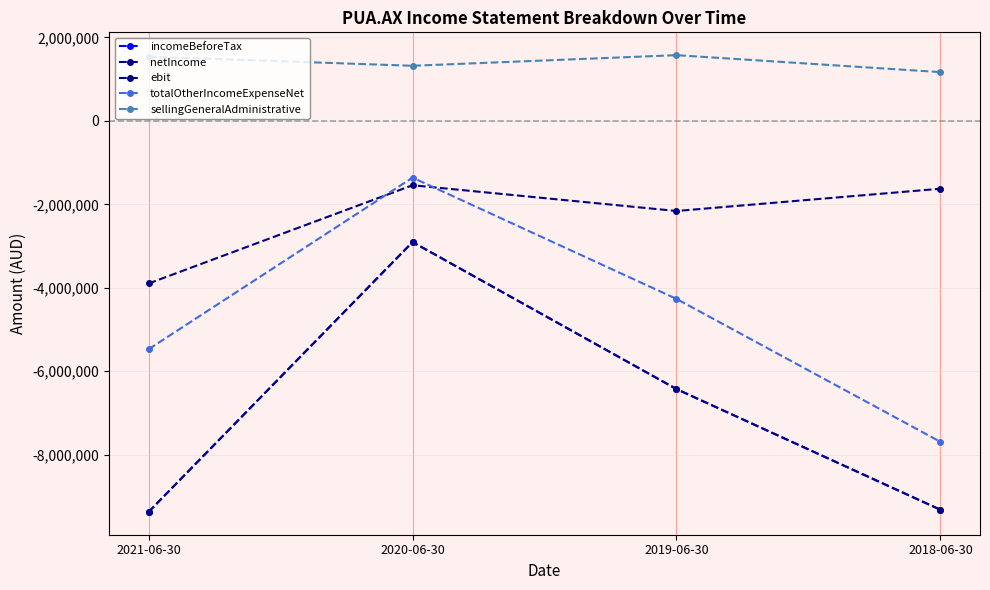

At which label is sellingGeneralAdministrative closest to 1369646?

2020-06-30